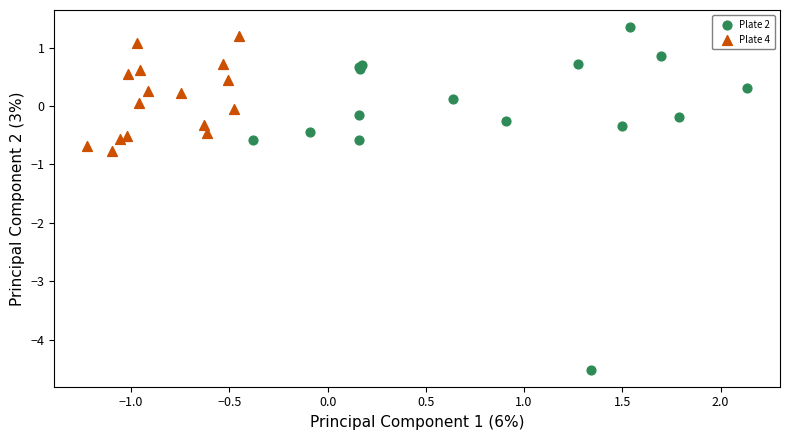

Which series contains the lowest Y value?

Plate 2